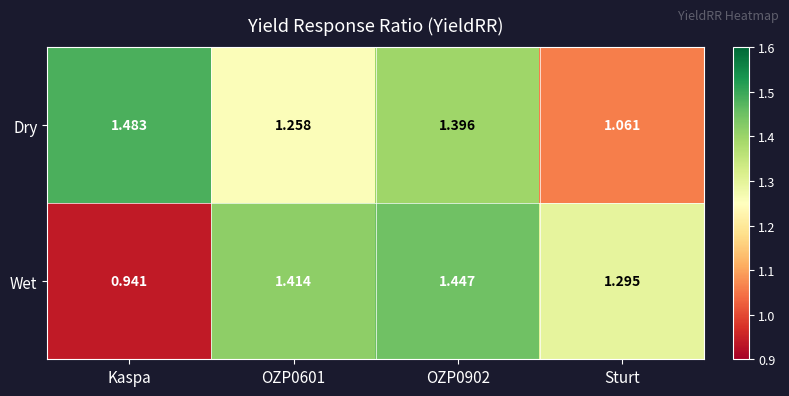

At which category is the sum across all series the highest?

OZP0902